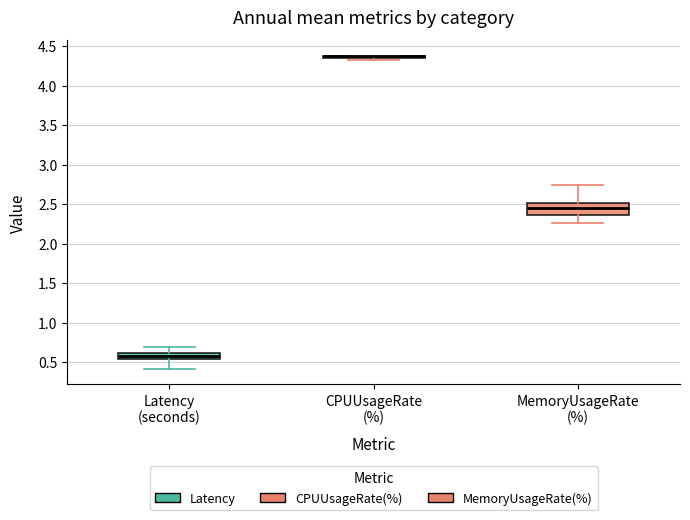

Where does the lower whisker of the box for Latency (seconds) end on the y-axis? The values are not printed on the chart, so give them approximately, as read against the axis.

0.40